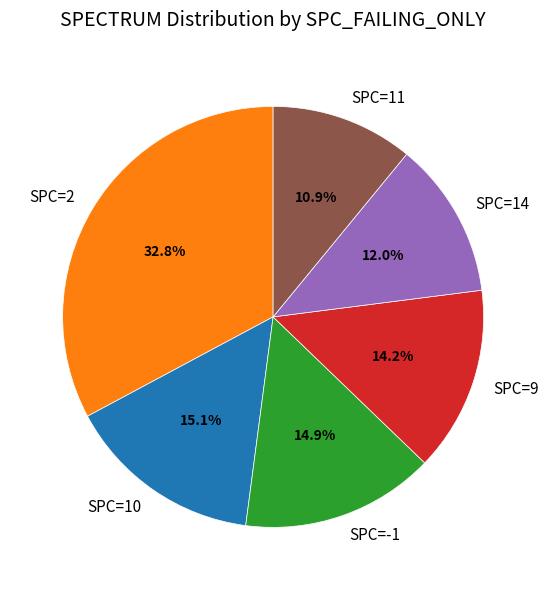

Is there a majority slice in this chart?

No